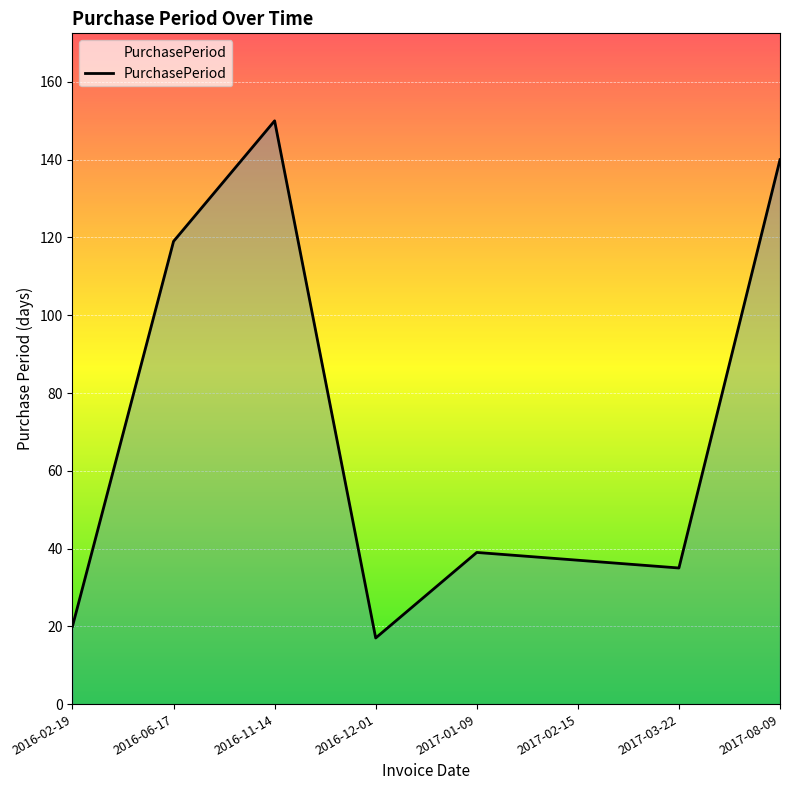

What is the greatest value displayed?

150